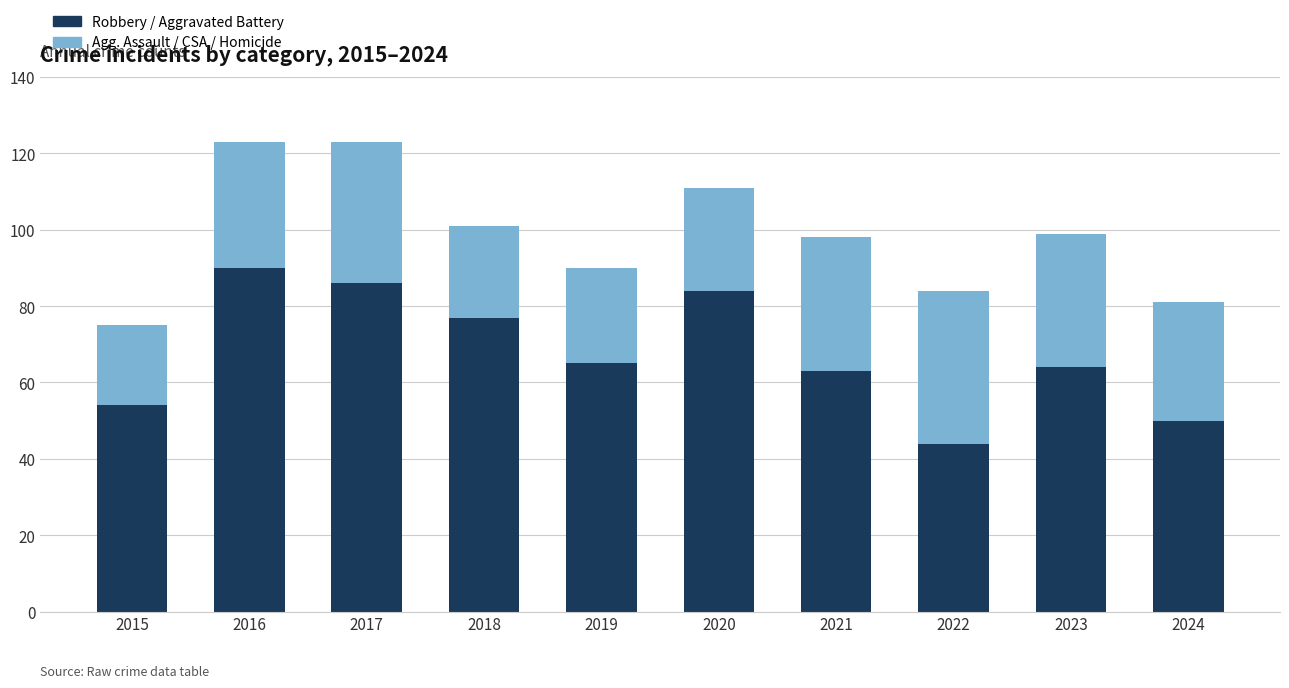

How many series are shown in this chart?

5